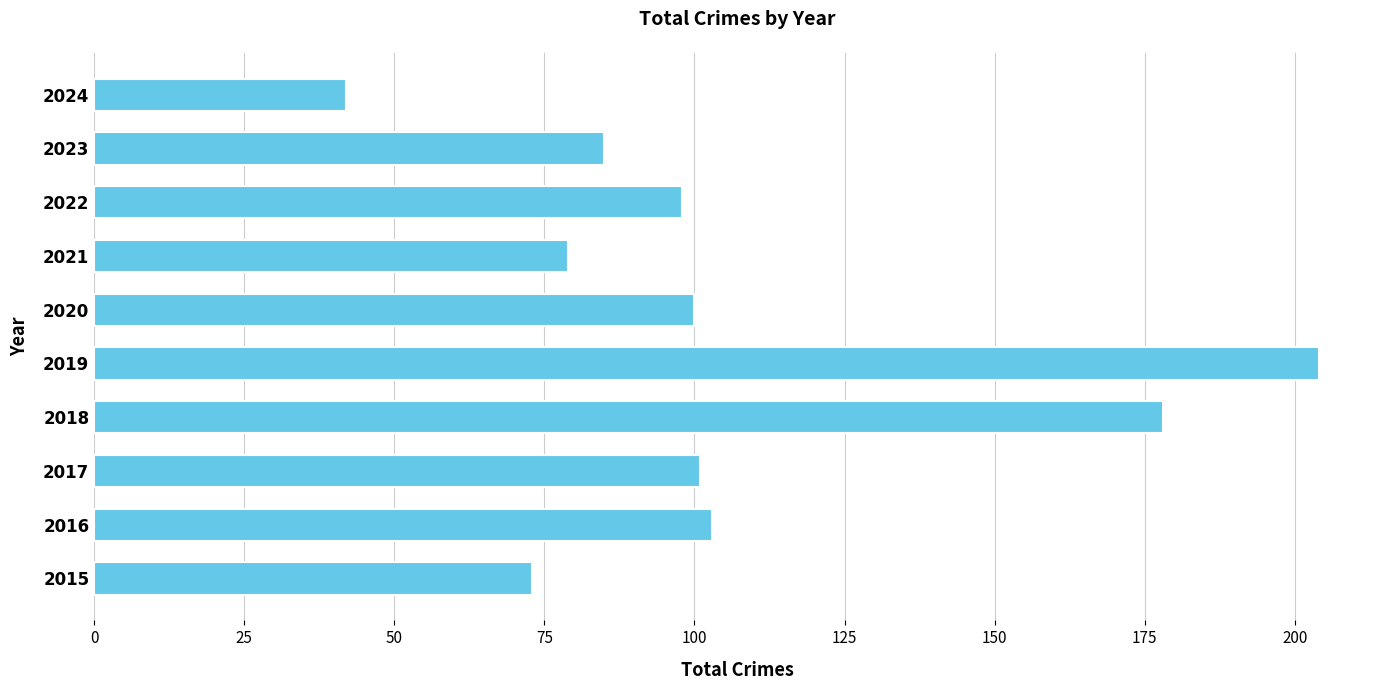

The chart shows a value of 79 at 2021. True or false?

True